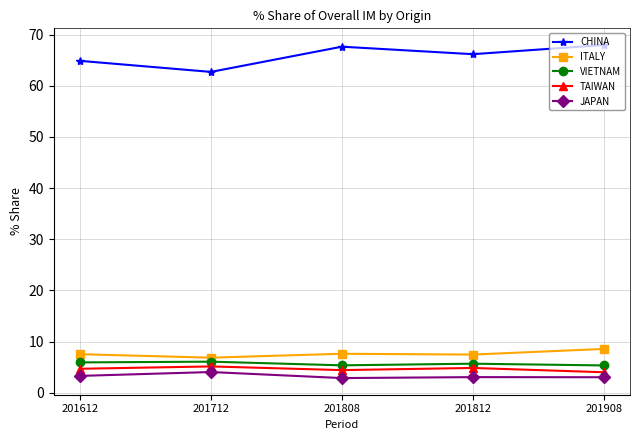

At how many categories does at least one series exceed 16?

5